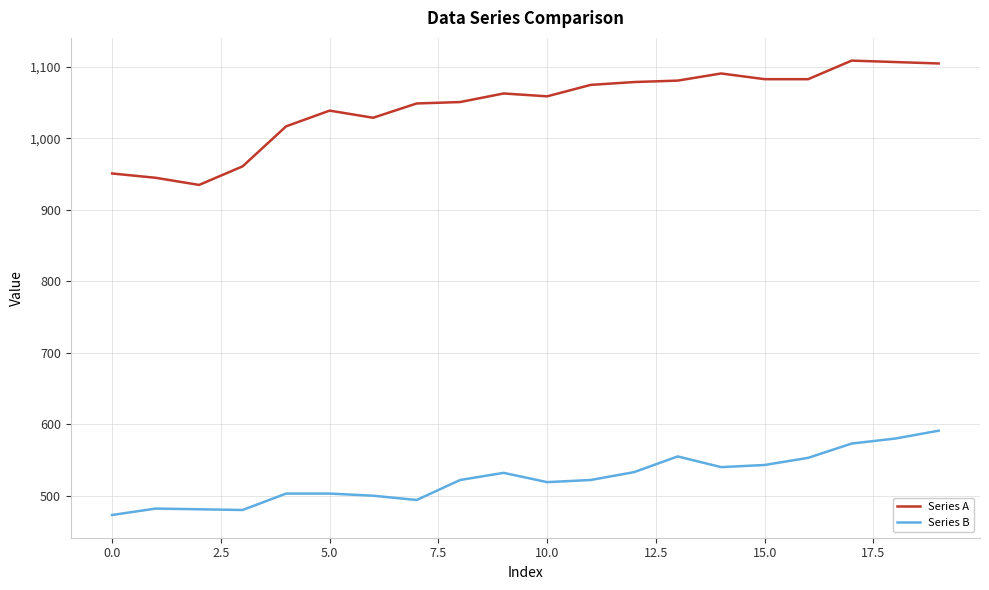

Which series has the largest total across all categories?

Series A